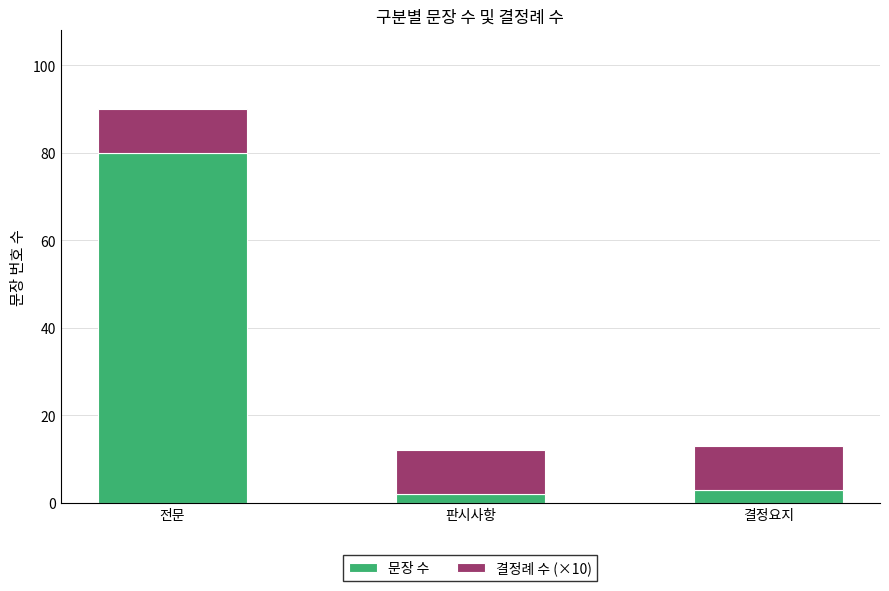

At which category is the sum across all series the highest?

전문